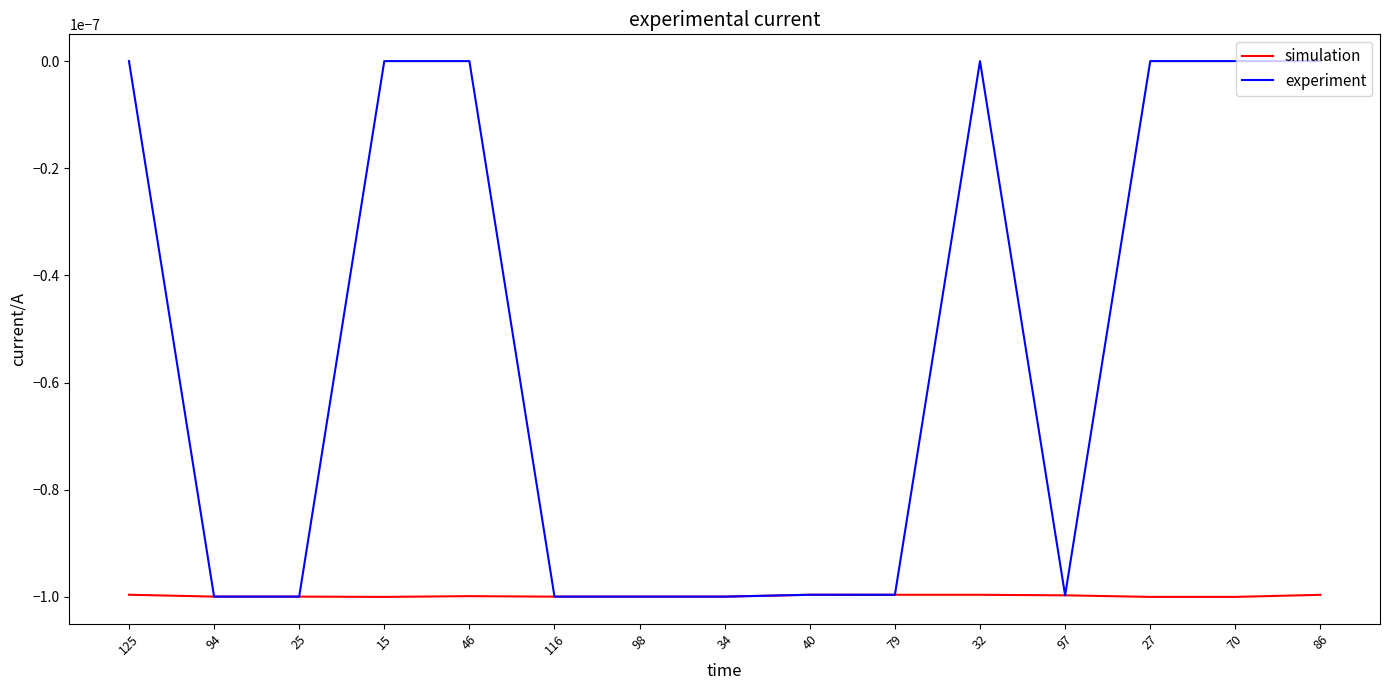

What position from the left is 70?

14